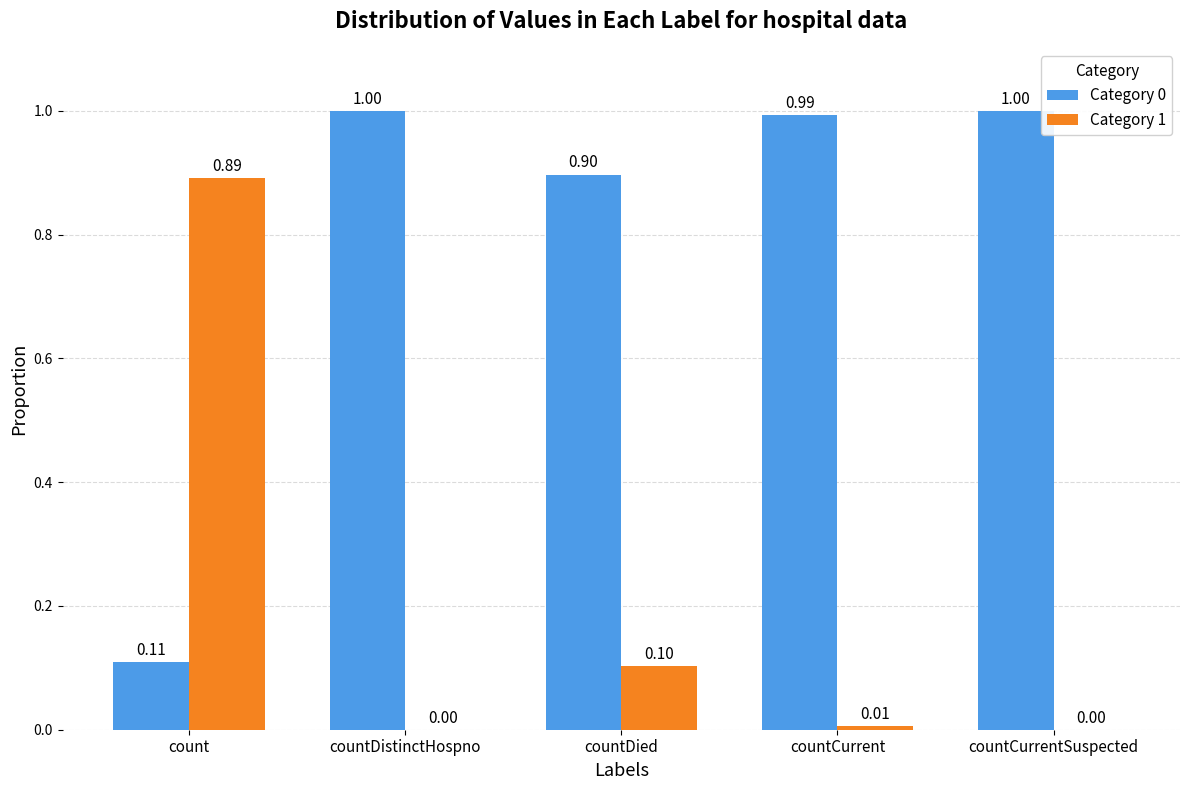

Are the bars grouped side by side (vs. stacked)?

Yes